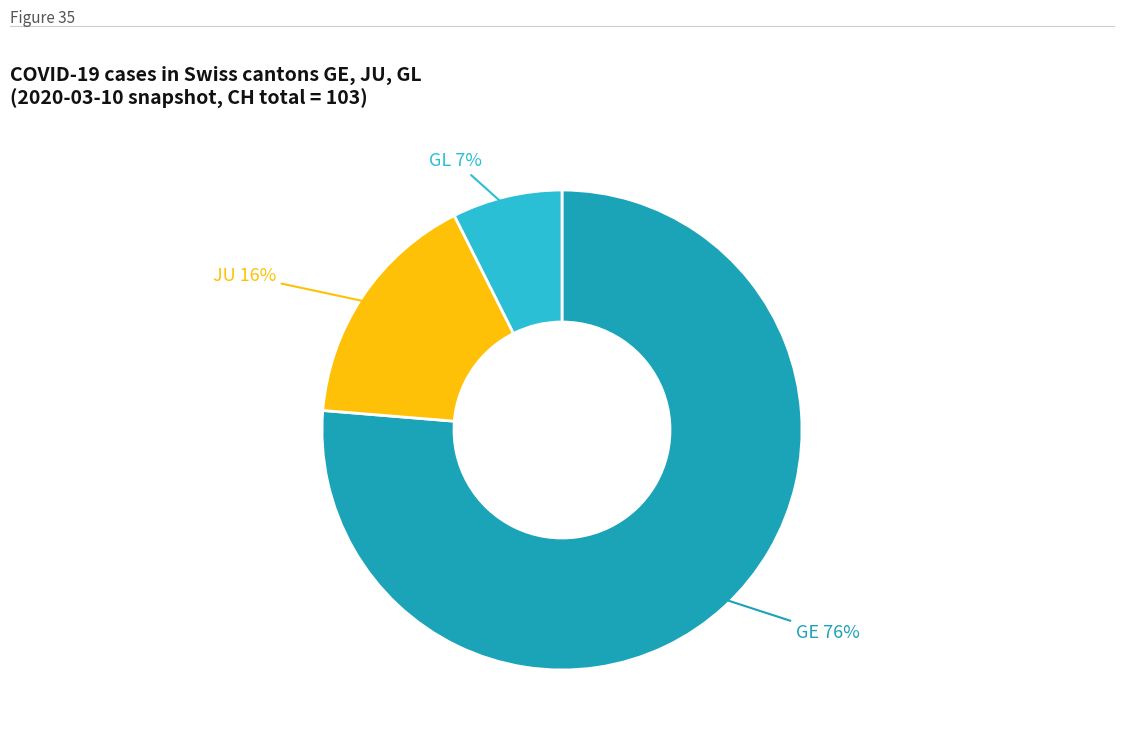

To the nearest percent, what is the average slice percentage?

33%